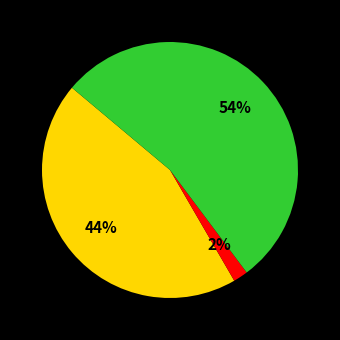

Is there a majority slice in this chart?

Yes